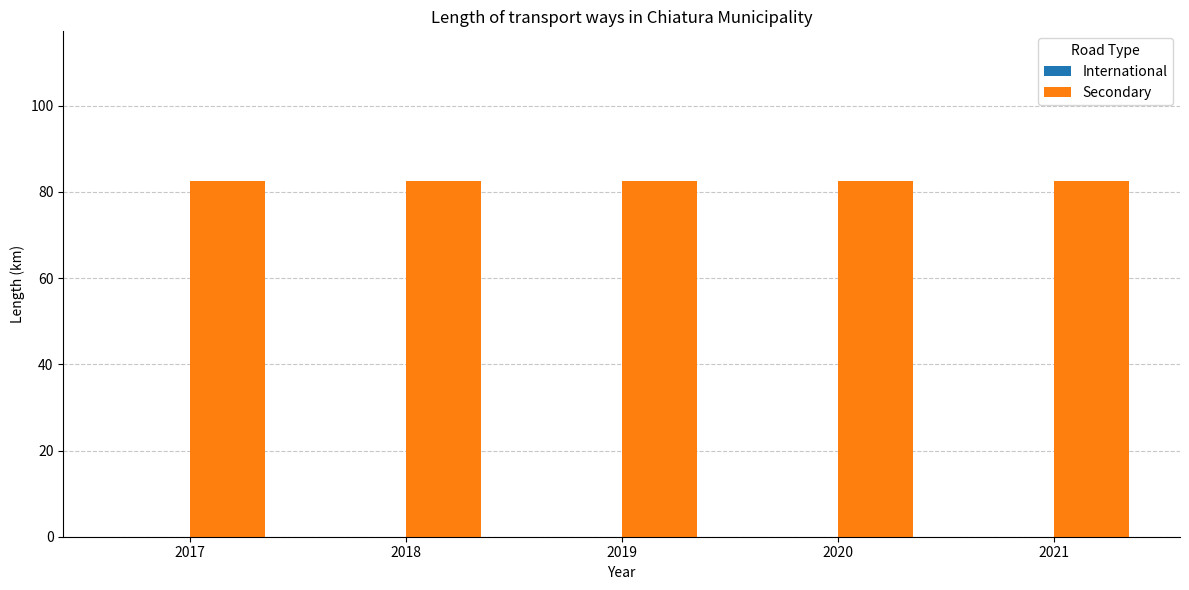

Which series has the largest total across all categories?

Secondary